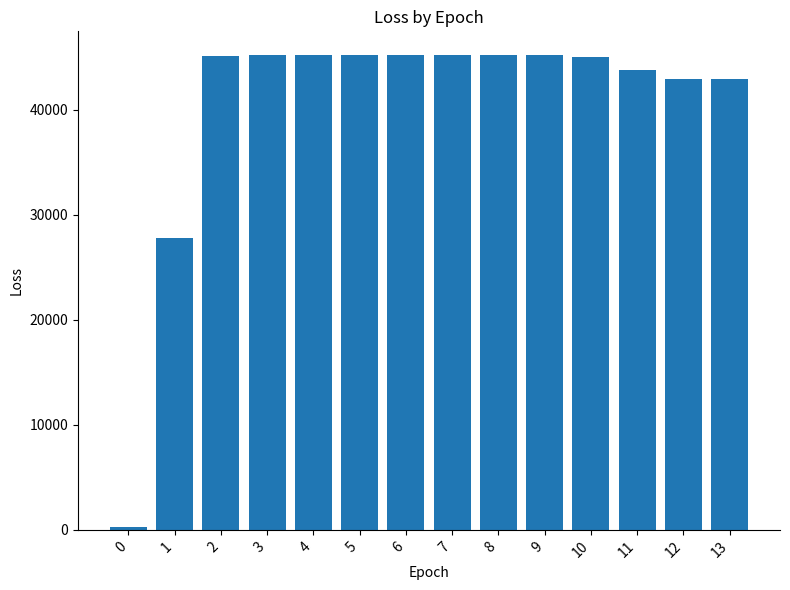

How many values exceed 45187?

7